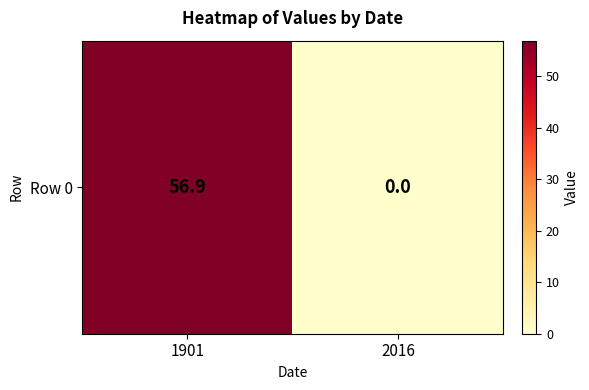

What is the change in value from 1901 to 2016?

-56.9